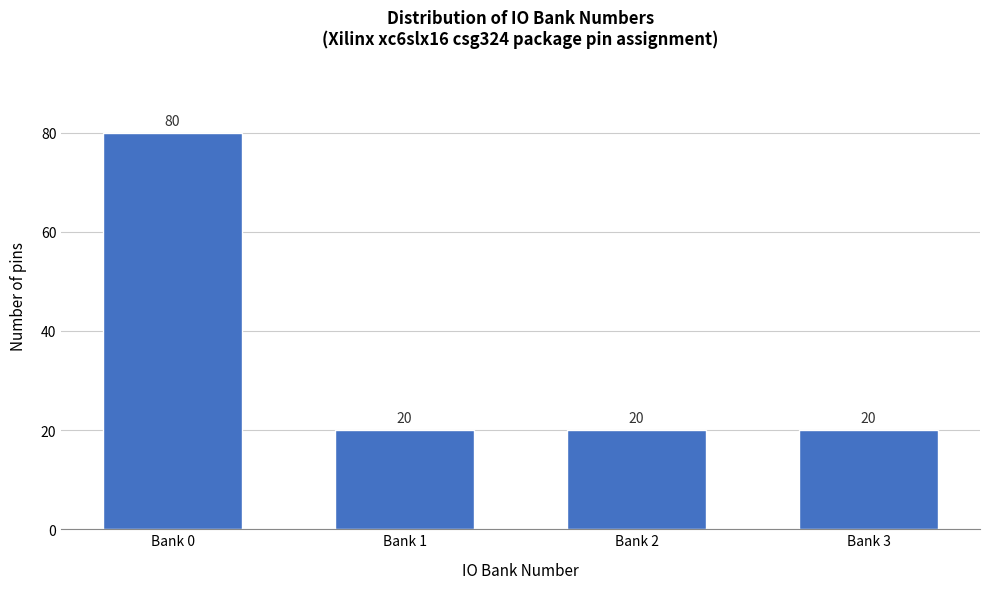

Reading left to right, transcribe all the data shown in this chart.

Bank 0=80	Bank 1=20	Bank 2=20	Bank 3=20